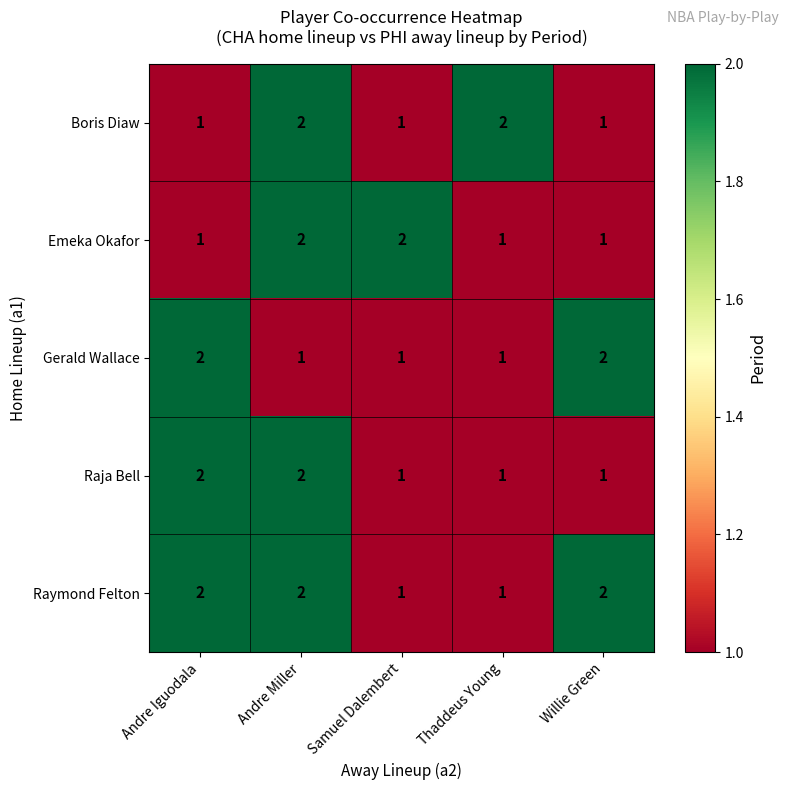

Is it true that Emeka Okafor equals 1 at Willie Green?

True